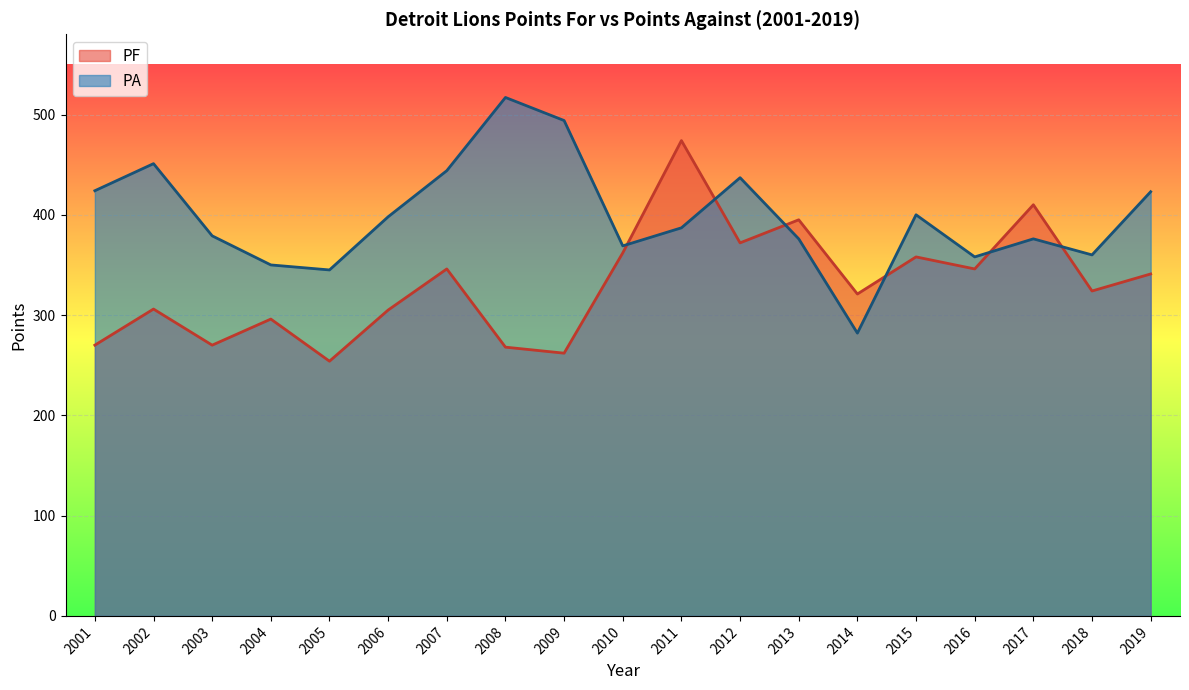

Where do PA and PF first cross each other?

2010 and 2011